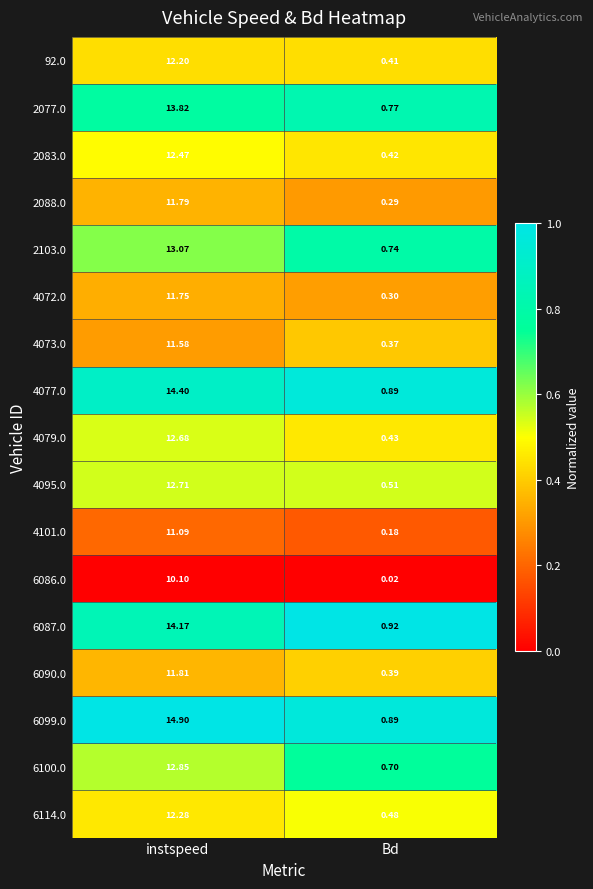

Which label corresponds to the smallest value in the chart?

Bd